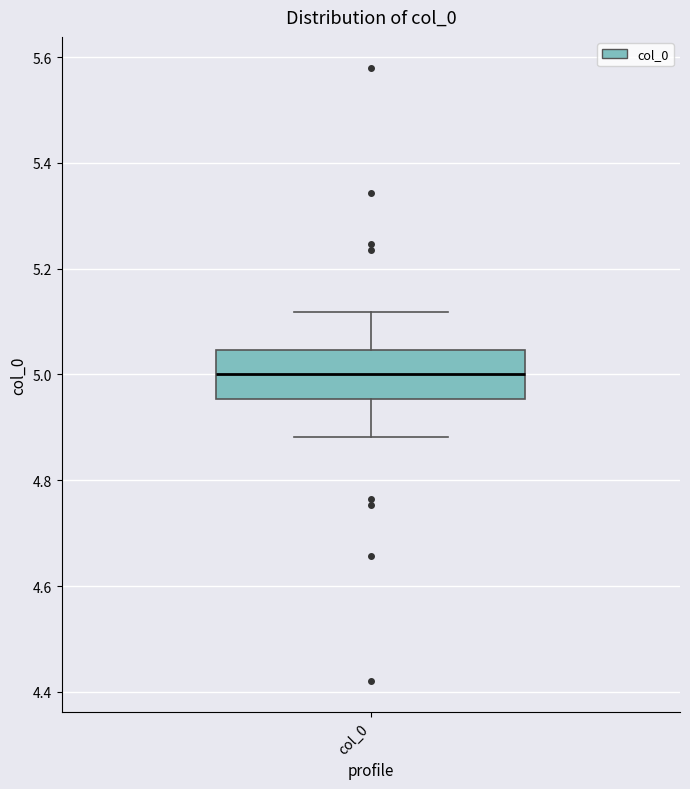

Where is the upper edge of the box for col_0 on the y-axis? The values are not printed on the chart, so give them approximately, as read against the axis.

5.04